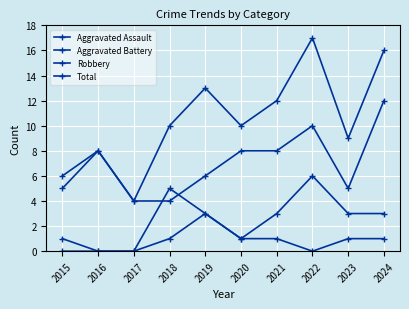

Reading left to right, list all the values displayed in this chart.

Aggravated Assault: 0	0	0	1	3	1	1	0	1	1
Aggravated Battery: 1	0	0	5	3	1	3	6	3	3
Robbery: 5	8	4	4	6	8	8	10	5	12
Total: 6	8	4	10	13	10	12	17	9	16